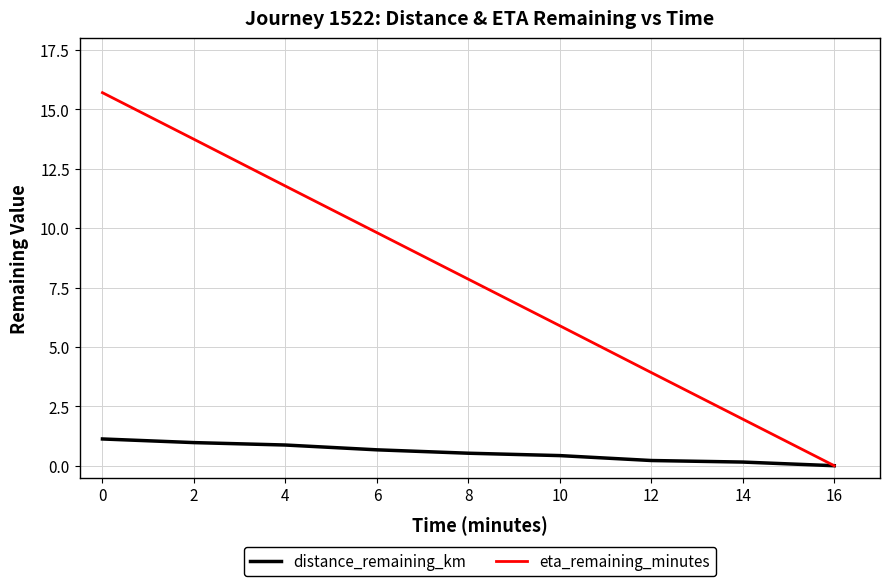

Is the value of eta_remaining_minutes at 14 greater than the value of distance_remaining_km at 6?

Yes